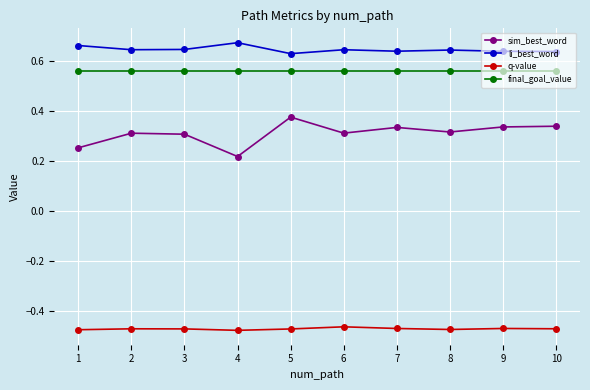

Where is the first local minimum for sim_best_word?

4